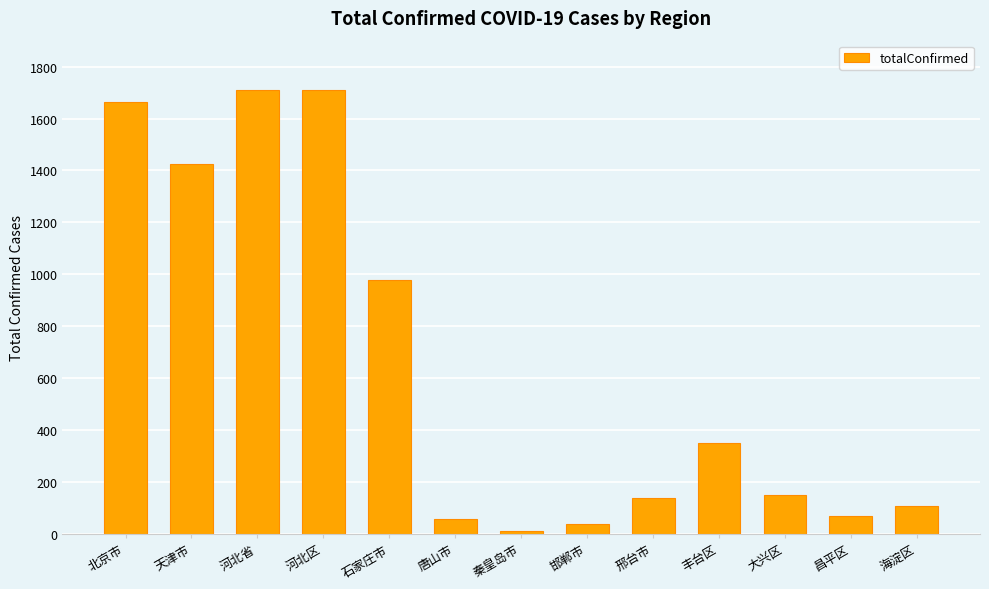

What is the difference between the maximum and second lowest values?

1670